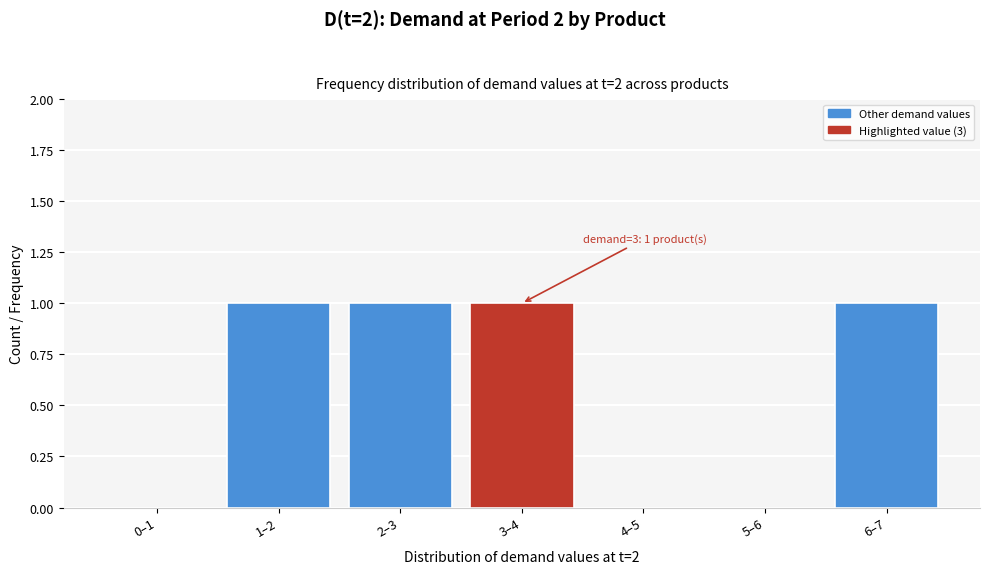

Reading right to left, what are all the values shown in this chart?

6–7=1	5–6=0	4–5=0	3–4=1	2–3=1	1–2=1	0–1=0